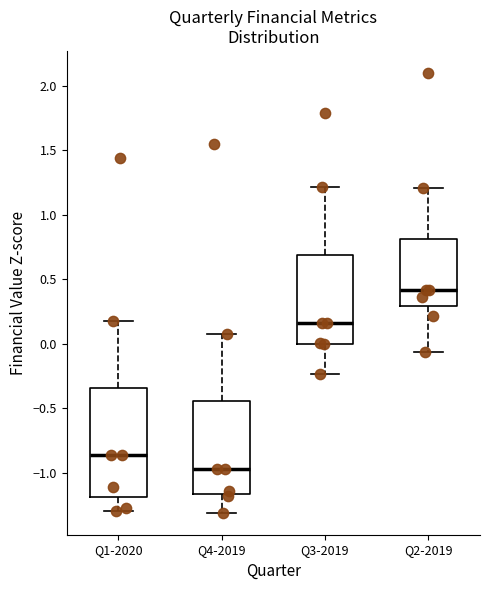

Where does the upper whisker of the box for Q1-2020 end on the y-axis? The values are not printed on the chart, so give them approximately, as read against the axis.

0.20